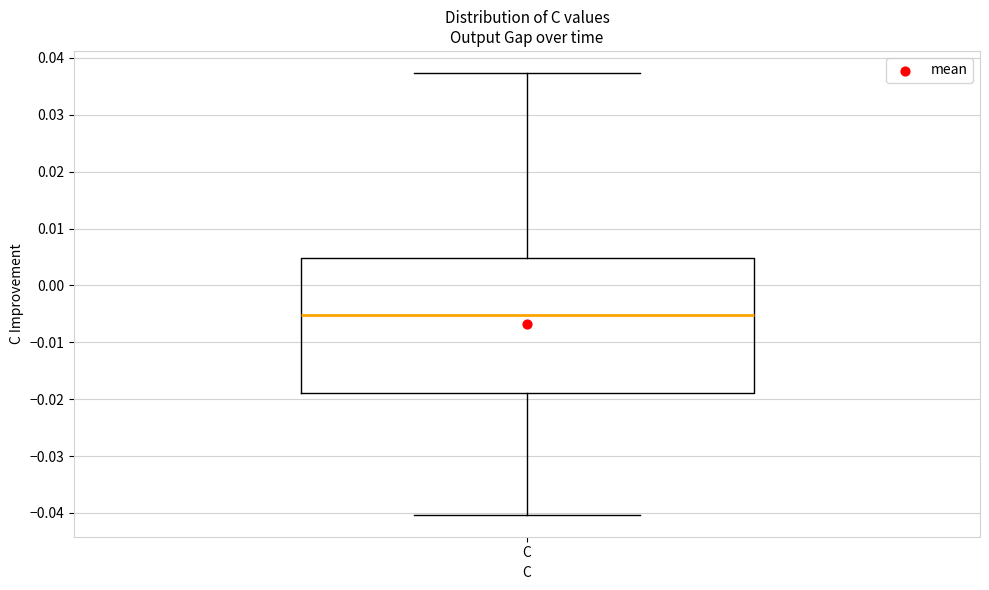

Transcribe this box plot: give where the median line is, the range the box spans, and where the two whiskers end, as read against the y-axis. The values are not printed on the chart, so give them approximately, as read against the axis.

median -0.005, box -0.019 to 0.005, whiskers -0.040 to 0.037